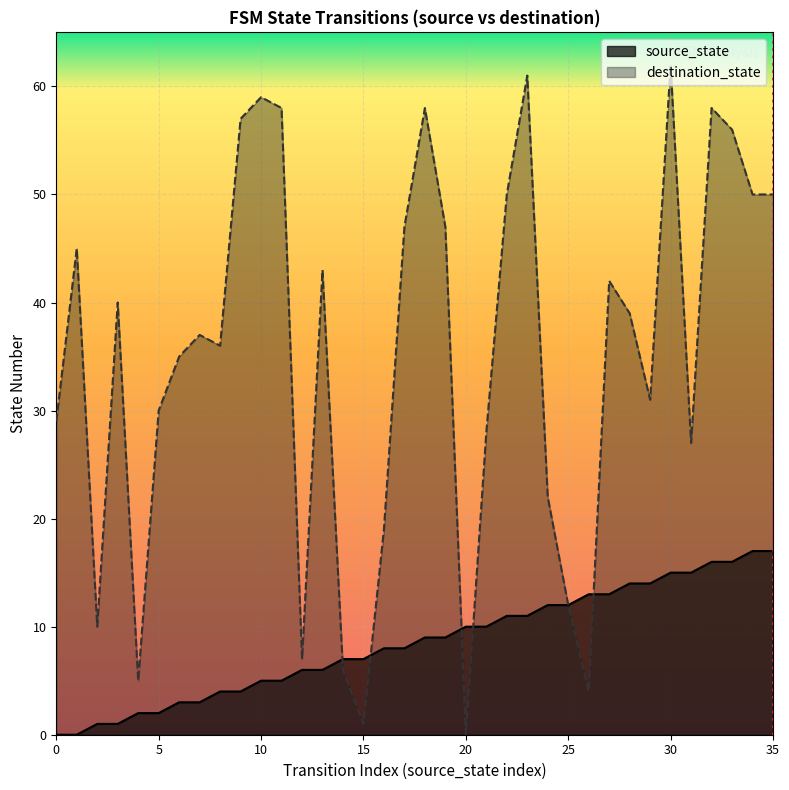

Between 24 and 25, which series saw the biggest shift?

destination_state